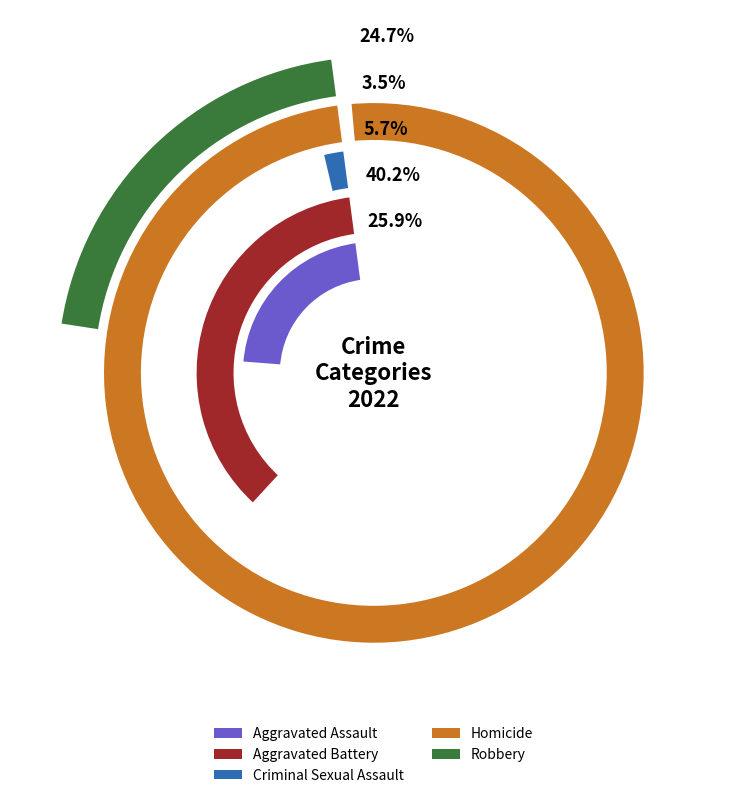

What portion of the pie excludes 3?

88.0%